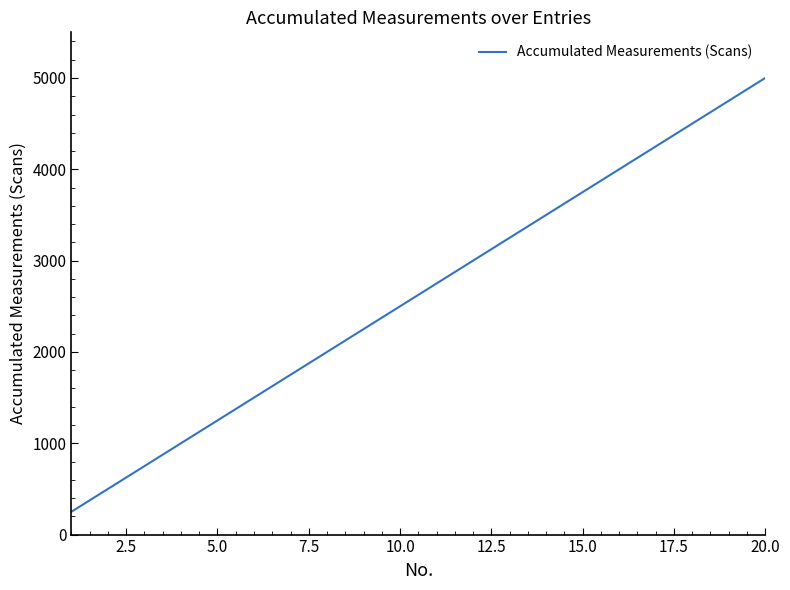

What is the minimum value shown in the chart?

250